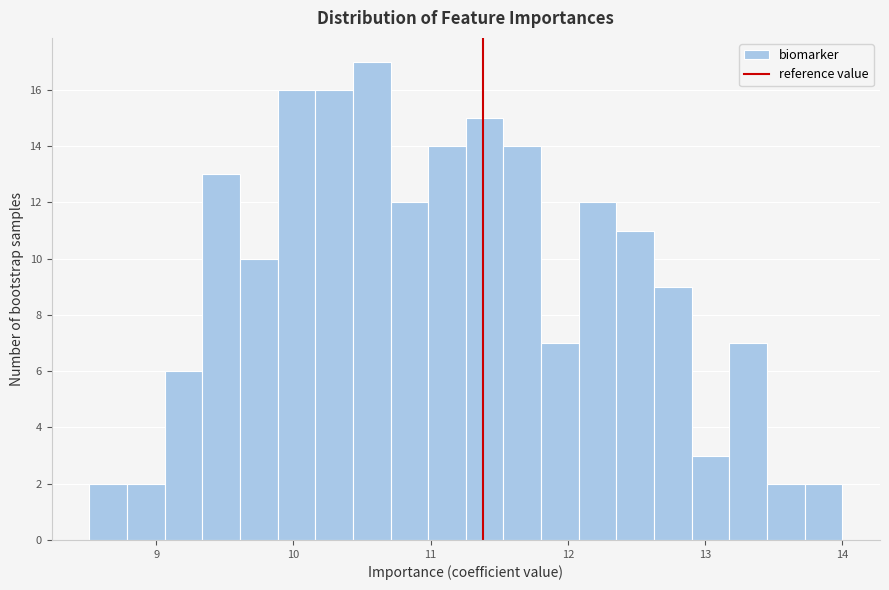

Read against the x-axis, roughly where is the centre of the tallest bar?

10.6